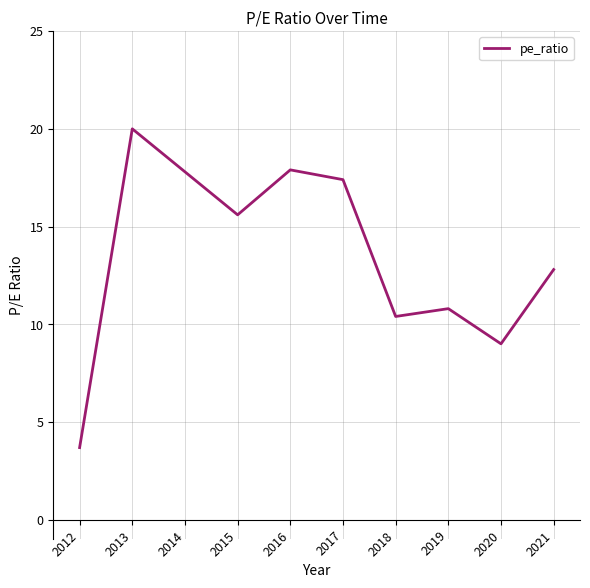

Is it true that the value at 2021 is 4.2?

False